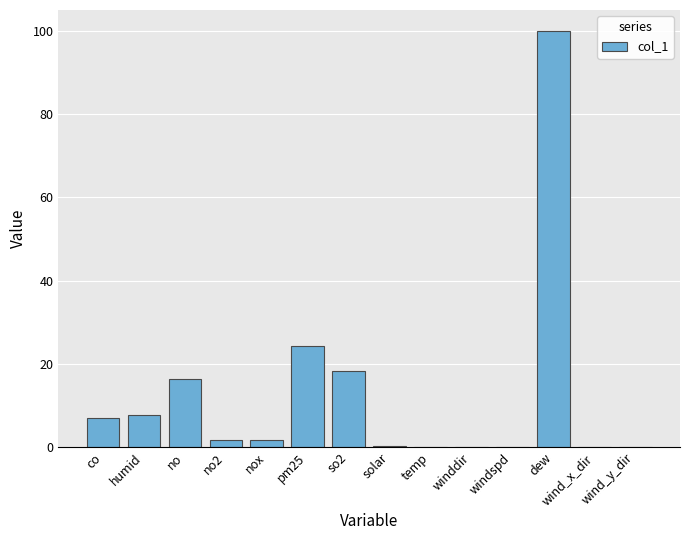

What is the sum of all values?

177.5